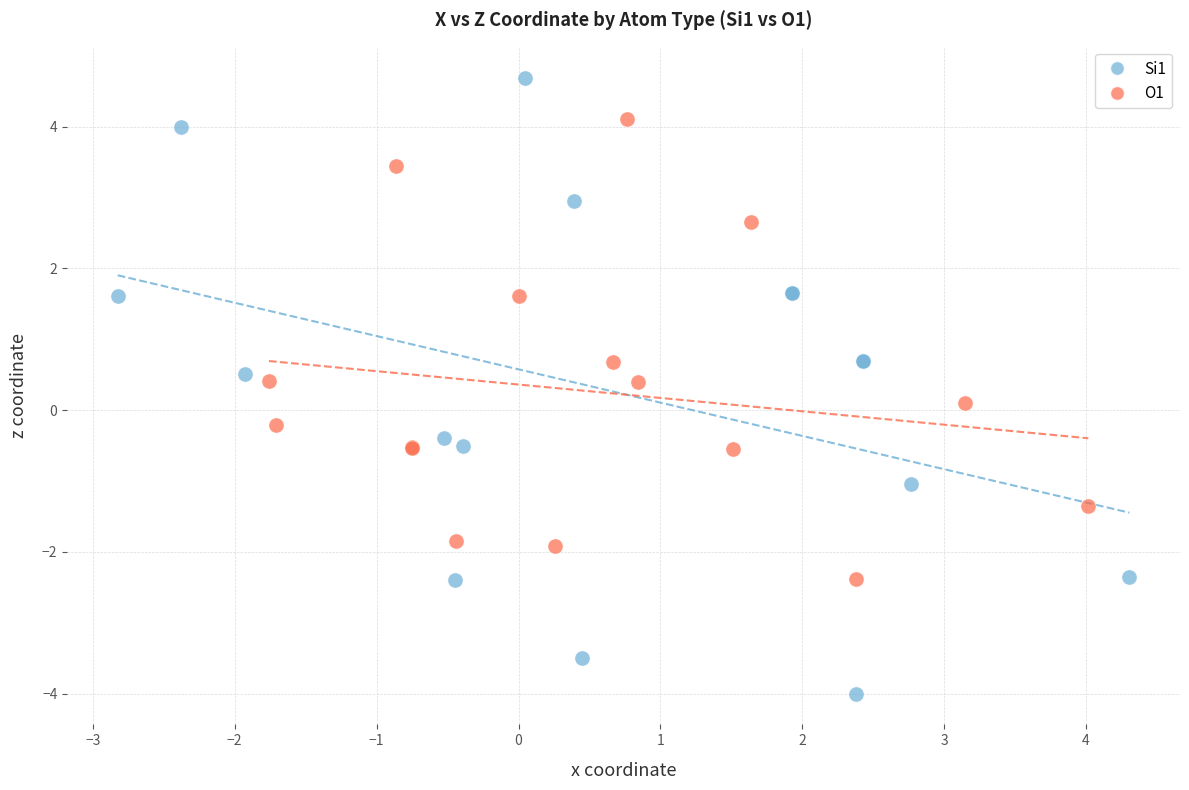

Which series reaches the maximum Y coordinate?

Si1